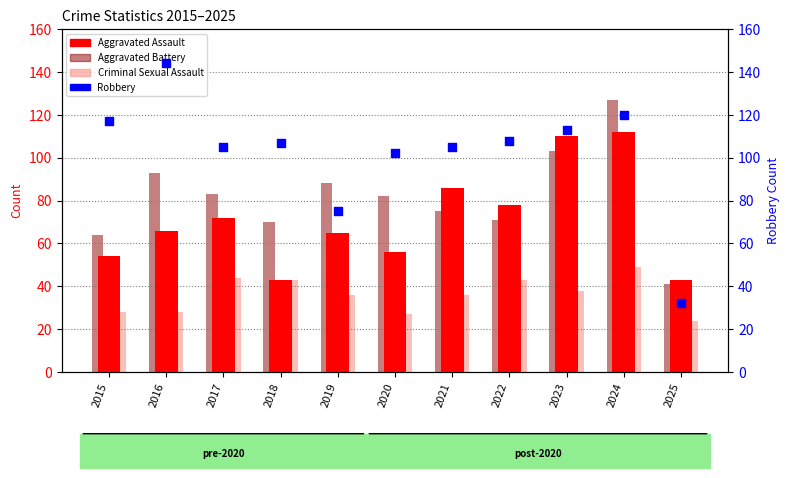

Is the value of Criminal Sexual Assault at 2025 greater than the value of Aggravated Battery at 2020?

No